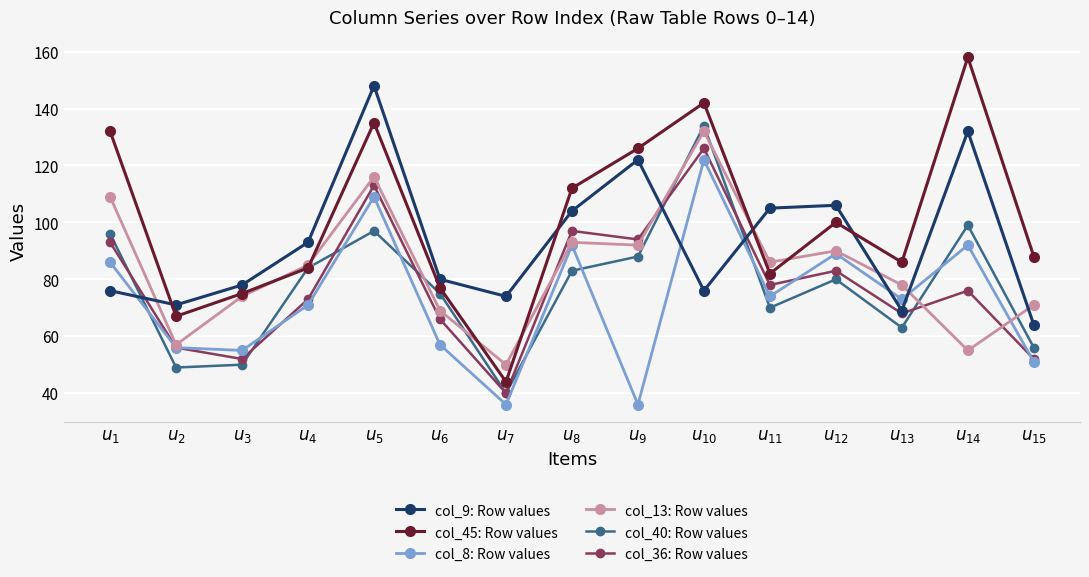

Which series has the largest range (max minus min)?

col_45: Row values